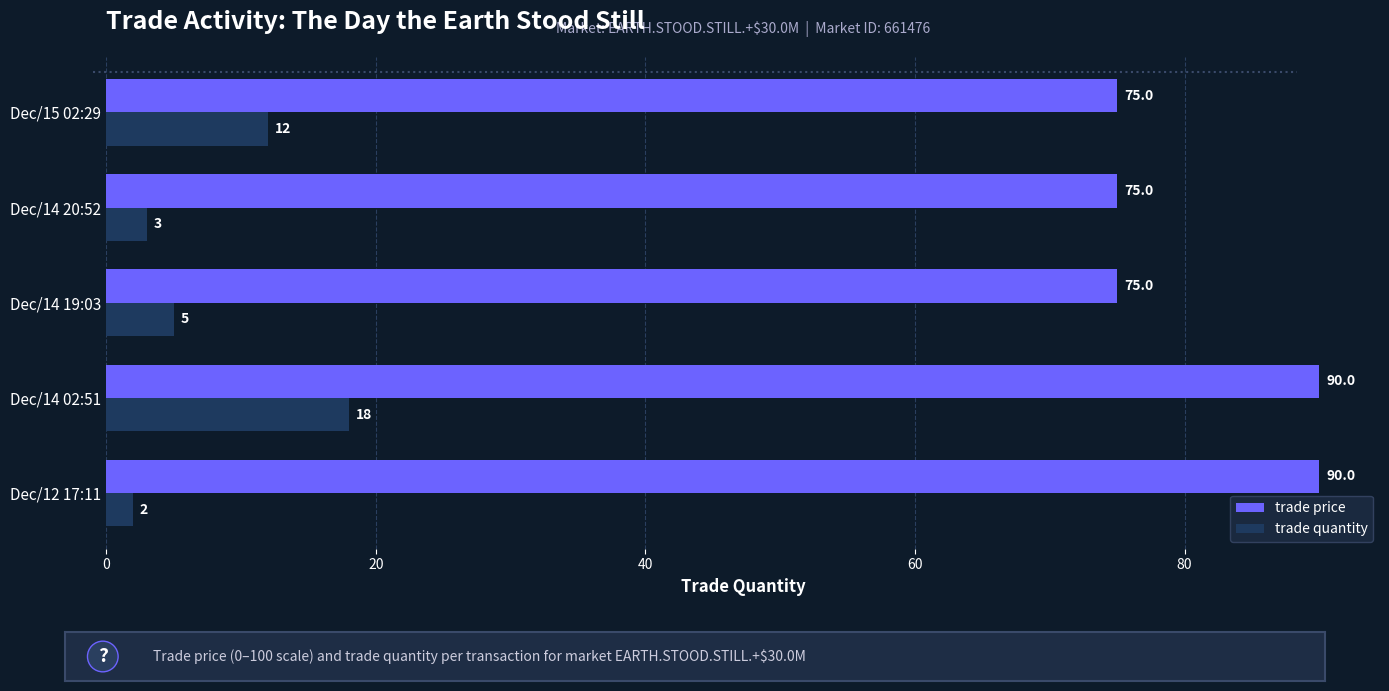

Which series has the largest range (max minus min)?

trade quantity